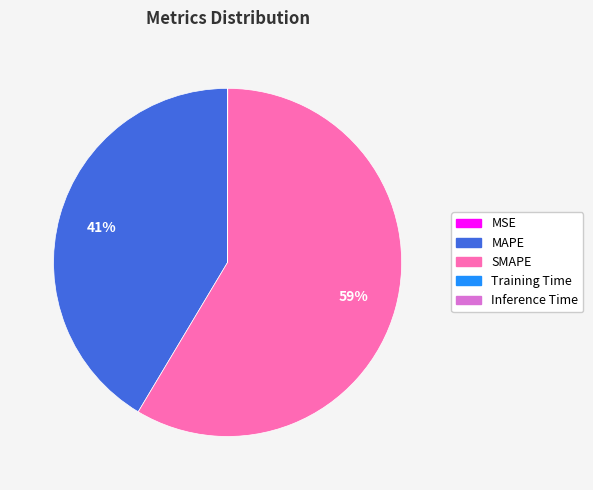

To the nearest percent, what is the average slice percentage?

20%